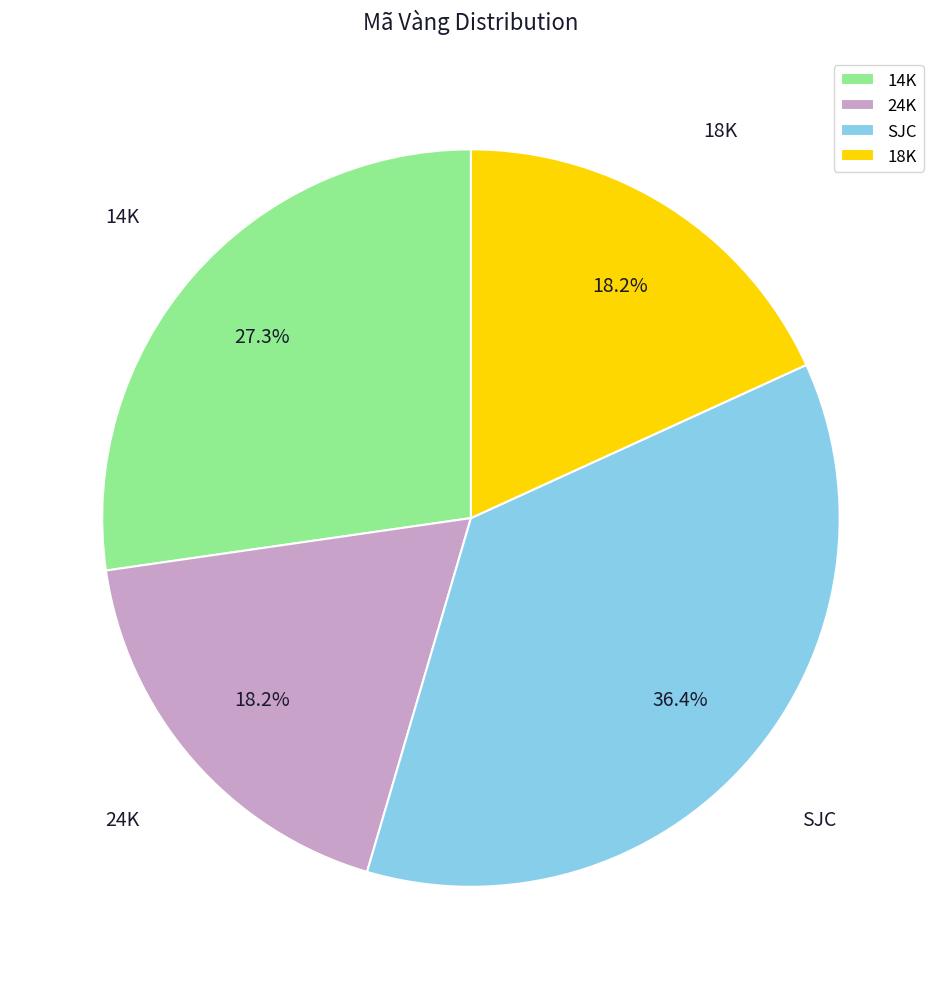

What portion of the pie excludes SJC?

63.6%